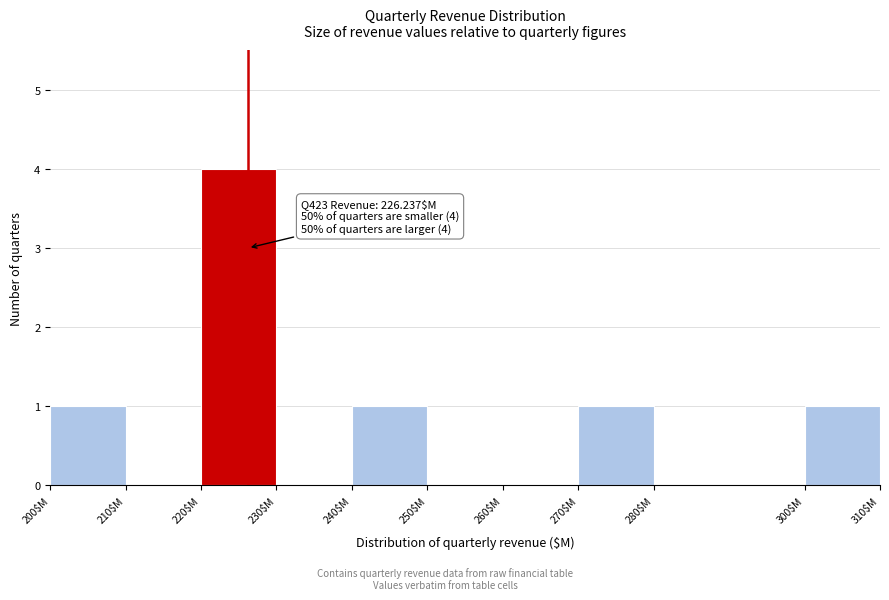

Which range on the x-axis has the tallest bar?

220 to 230